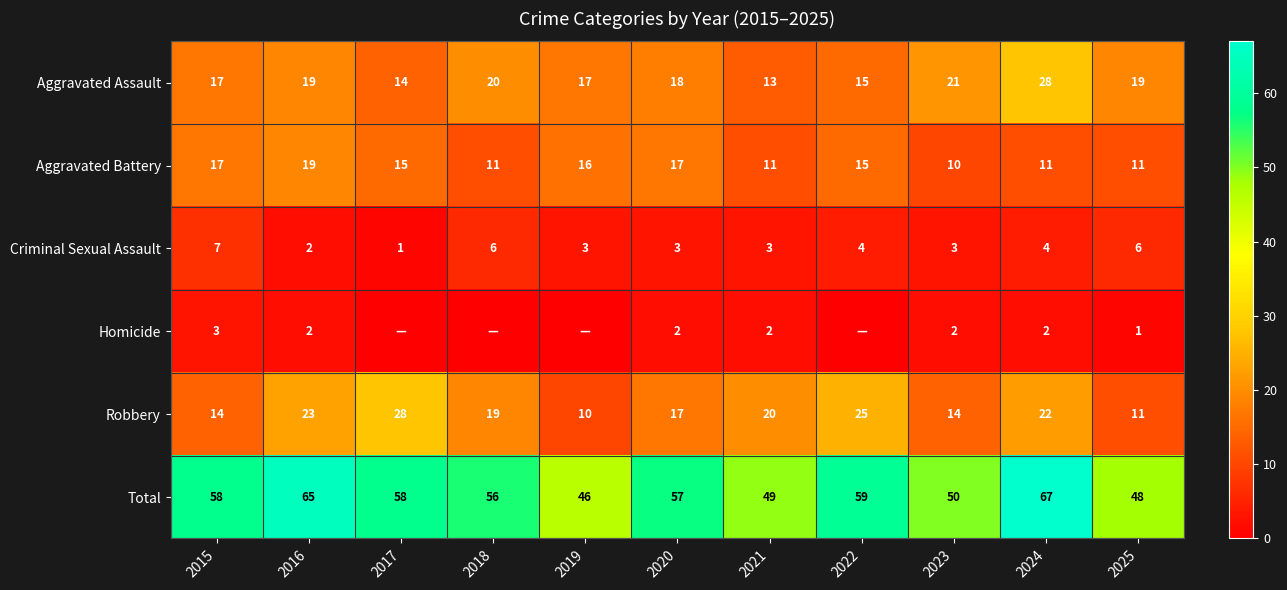

Is it true that Robbery equals 14 at 2015?

True